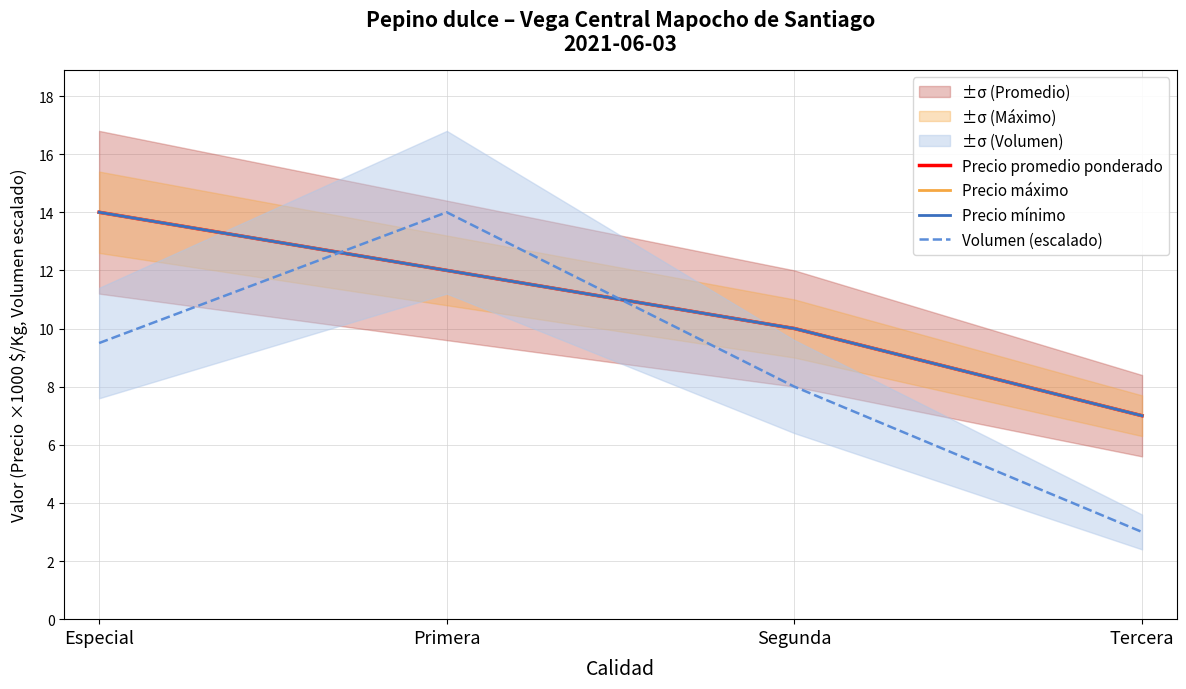

At how many categories does at least one series exceed 3?

4